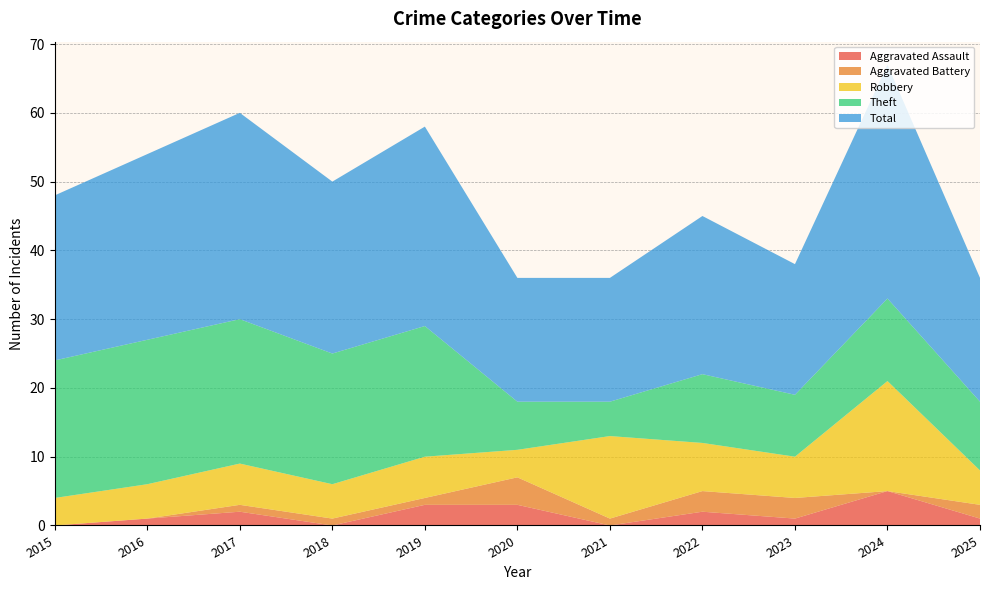

Reading right to left, what are all the values shown in this chart?

Aggravated Assault: 1	5	1	2	0	3	3	0	2	1	0
Aggravated Battery: 2	0	3	3	1	4	1	1	1	0	0
Robbery: 5	16	6	7	12	4	6	5	6	5	4
Theft: 10	12	9	10	5	7	19	19	21	21	20
Total: 18	34	19	23	18	18	29	25	30	27	24